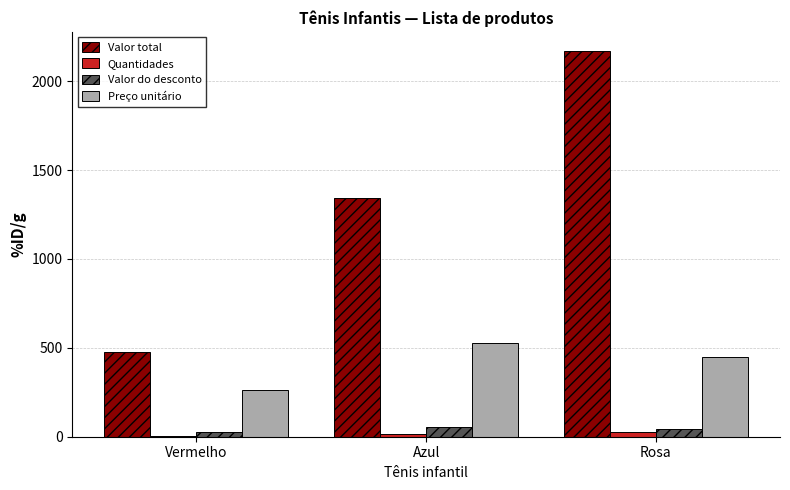

Which category has the highest value across all series?

Rosa